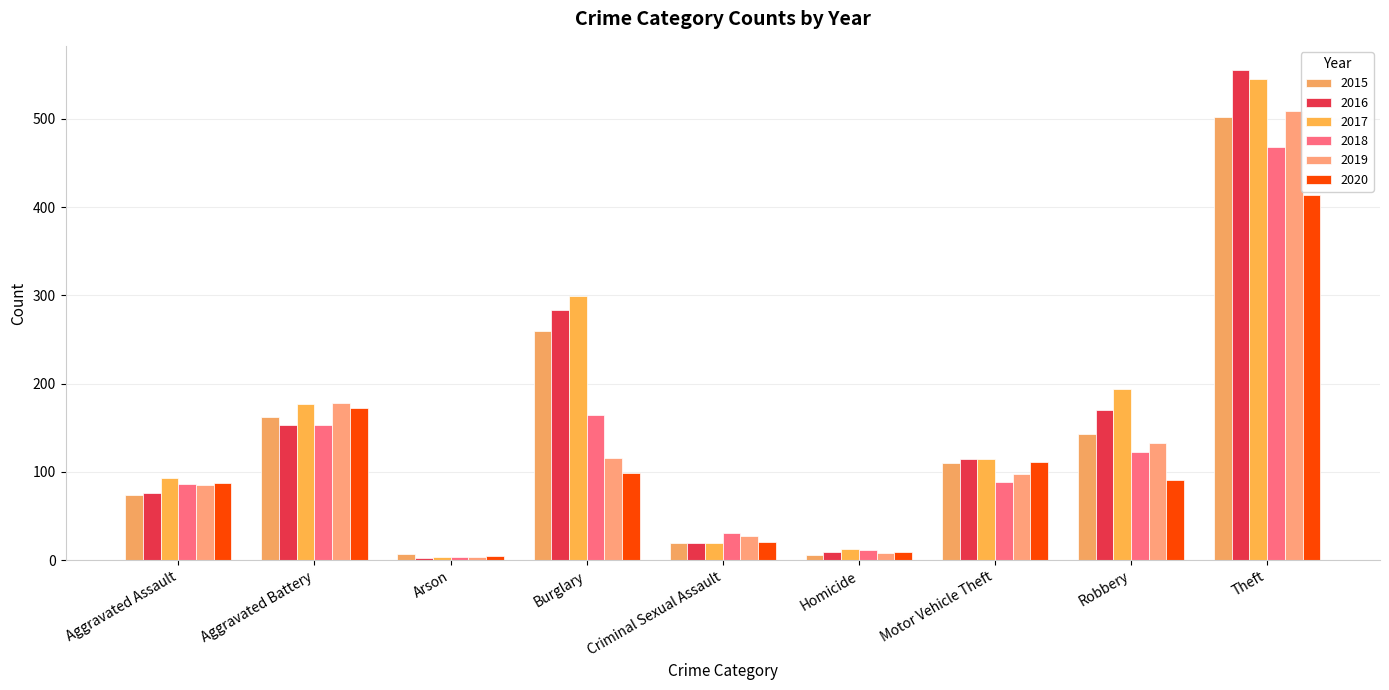

Rank the categories by 2016 value from highest to lowest.

Theft, Burglary, Robbery, Aggravated Battery, Motor Vehicle Theft, Aggravated Assault, Criminal Sexual Assault, Homicide, Arson